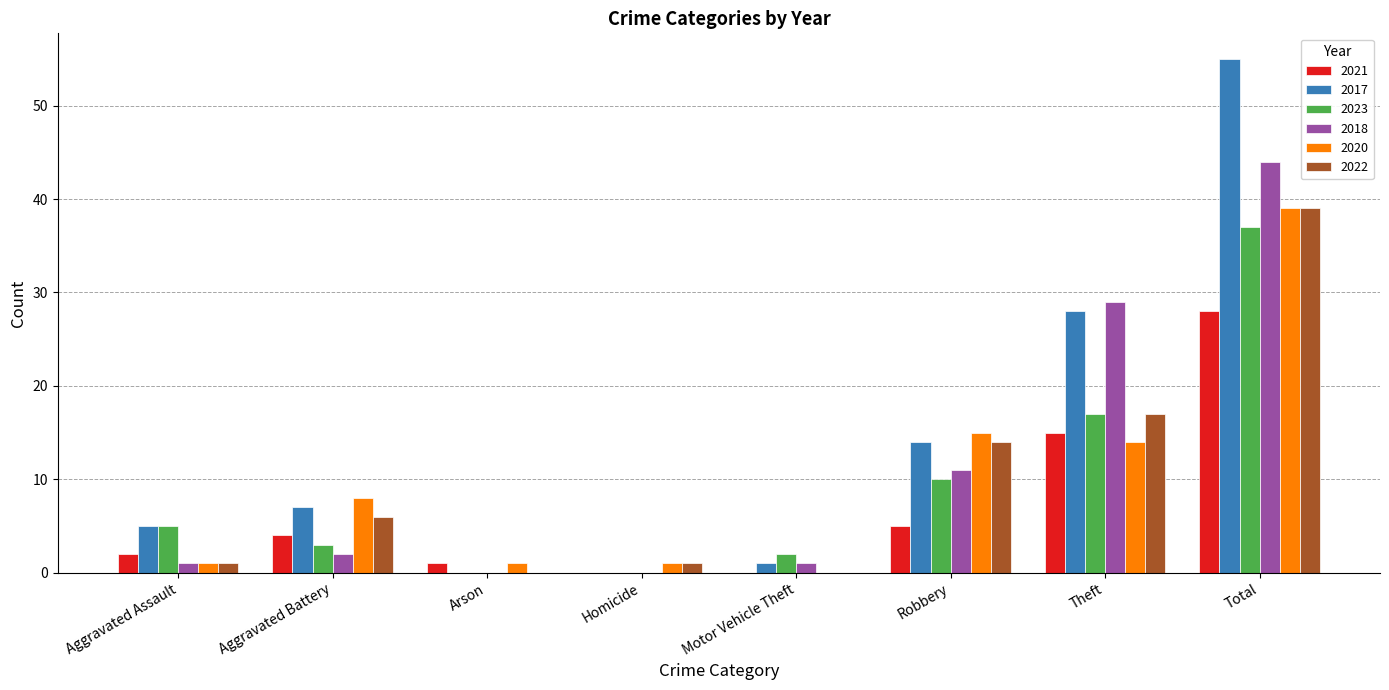

What are all the series names shown in the legend?

2021, 2017, 2023, 2018, 2020, 2022